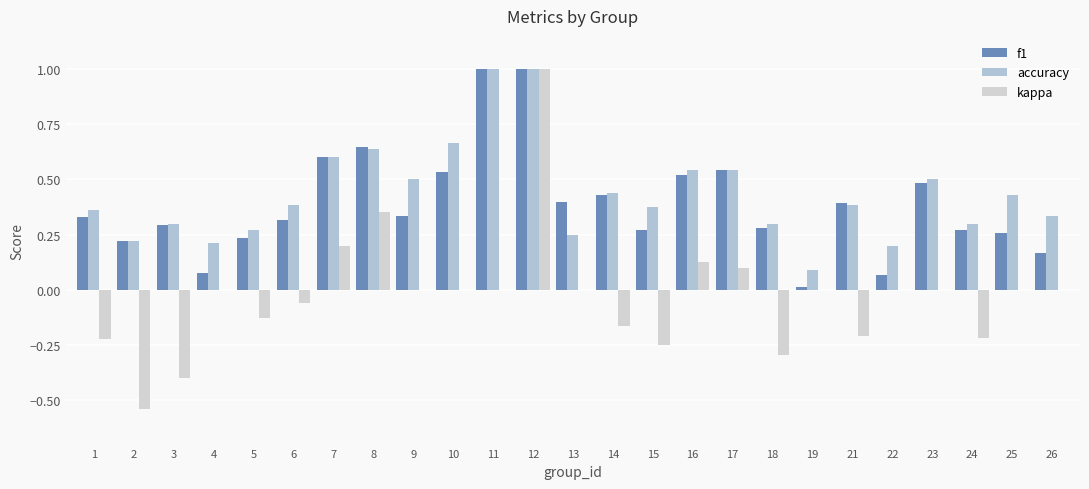

The value of f1 at 15 is 0.3. True or false?

True